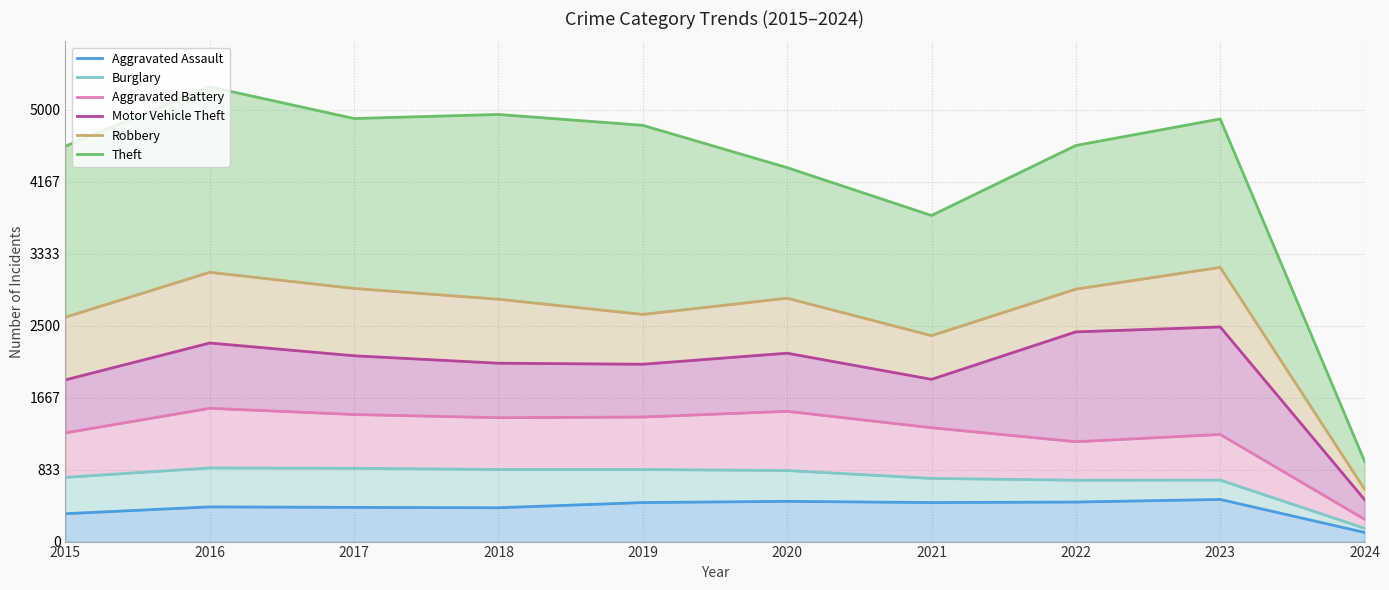

Reading right to left, what are all the values shown in this chart?

Aggravated Assault: 2024=106	2023=488	2022=458	2021=452	2020=466	2019=452	2018=392	2017=396	2016=402	2015=323
Burglary: 2024=154	2023=712	2022=711	2021=732	2020=823	2019=835	2018=835	2017=849	2016=853	2015=744
Aggravated Battery: 2024=258	2023=1241	2022=1157	2021=1319	2020=1509	2019=1443	2018=1435	2017=1472	2016=1544	2015=1259
Motor Vehicle Theft: 2024=486	2023=2486	2022=2429	2021=1879	2020=2182	2019=2054	2018=2066	2017=2152	2016=2300	2015=1873
Robbery: 2024=607	2023=3176	2022=2924	2021=2385	2020=2819	2019=2631	2018=2807	2017=2932	2016=3119	2015=2599
Theft: 2024=931	2023=4895	2022=4588	2021=3777	2020=4331	2019=4821	2018=4947	2017=4900	2016=5267	2015=4580